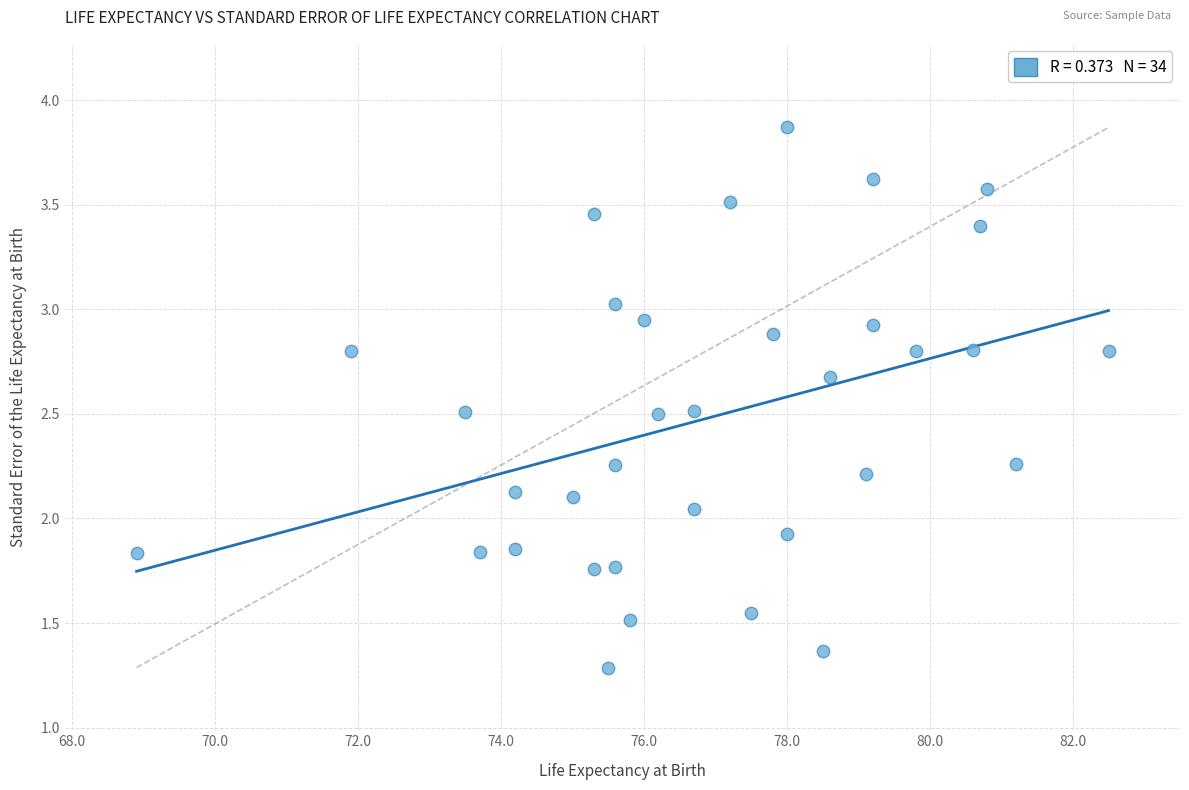

What is the range of X values (max minus min)?

13.6